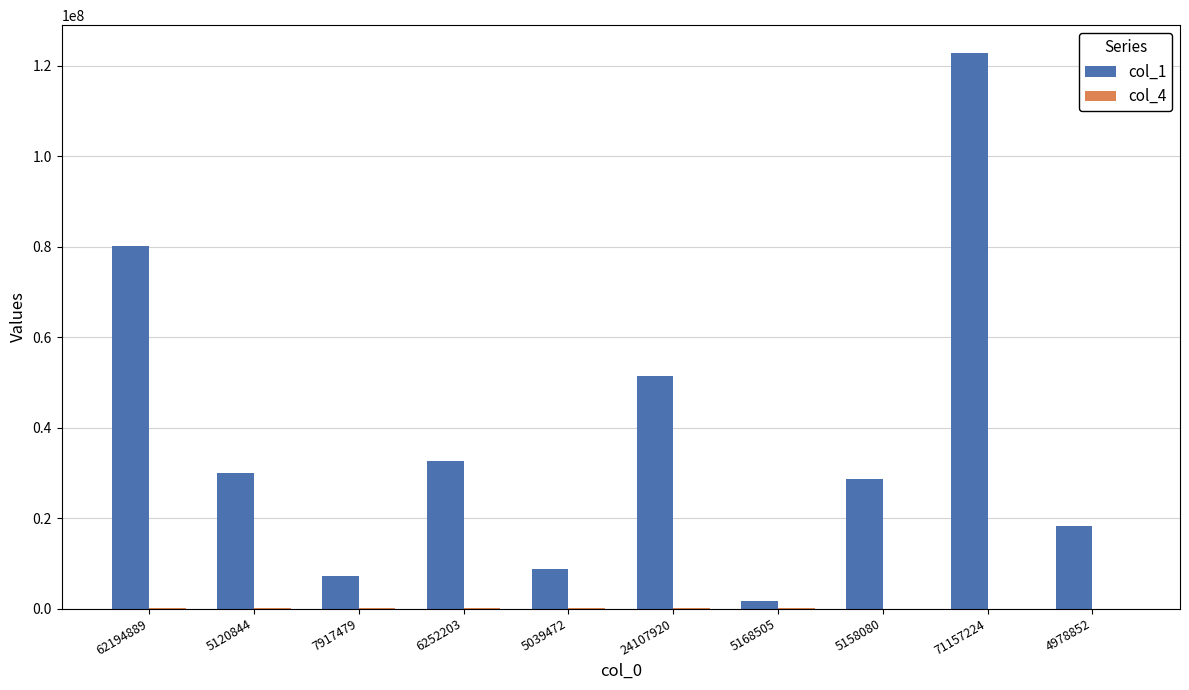

Between 7917479 and 5168505, which series saw the biggest shift?

col_1